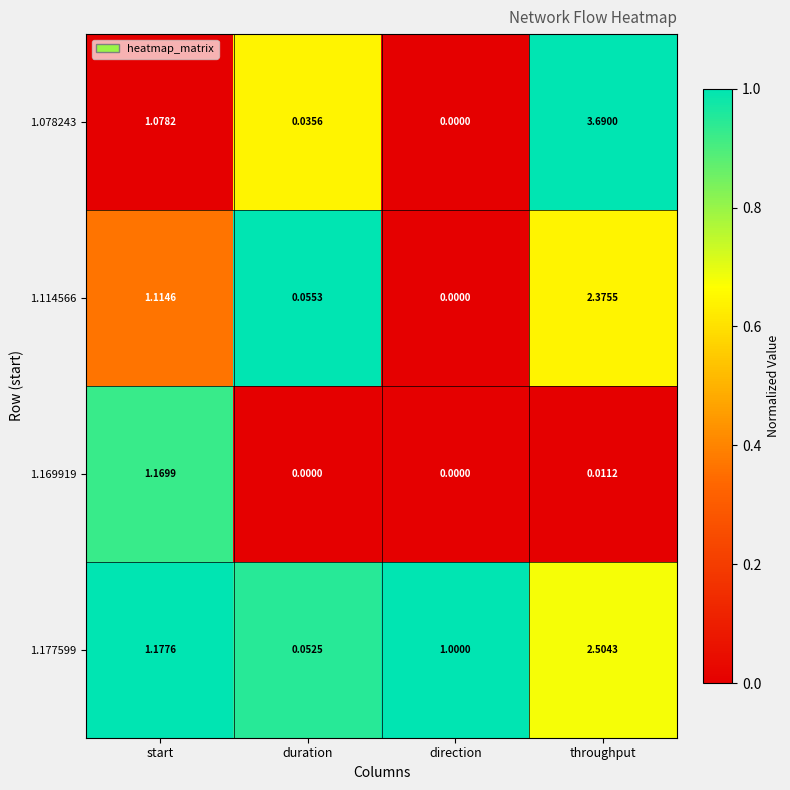

At which label does 1.114566 reach its peak?

throughput